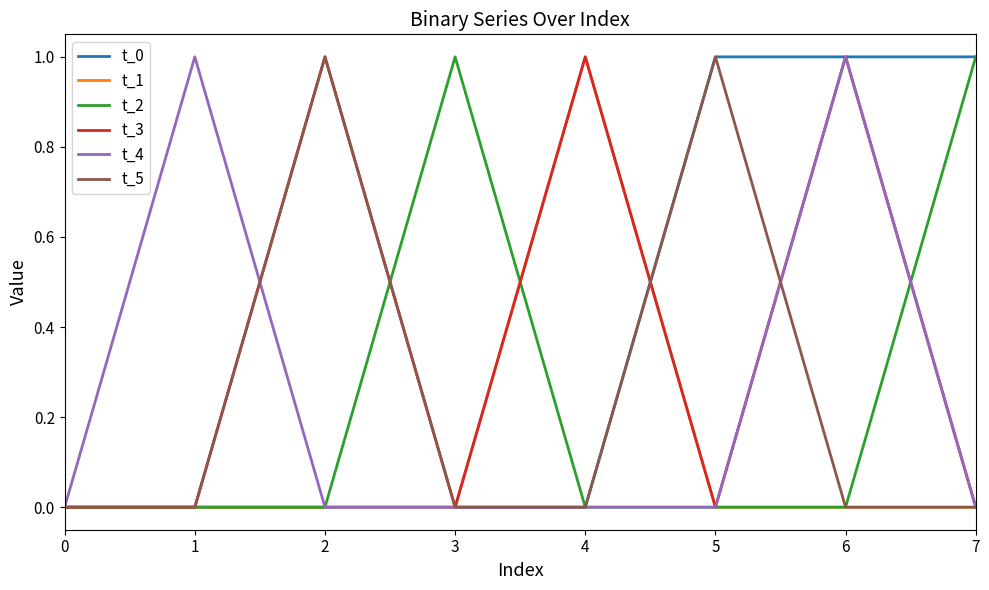

Is this an area chart (filled region under the line)?

No